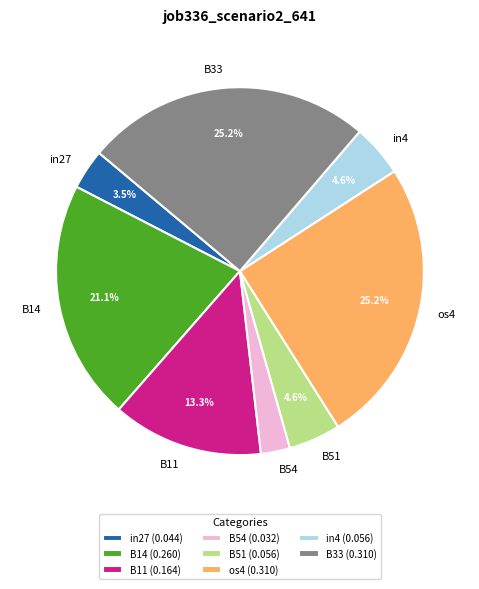

How much of the chart is everything except os4?

74.8%